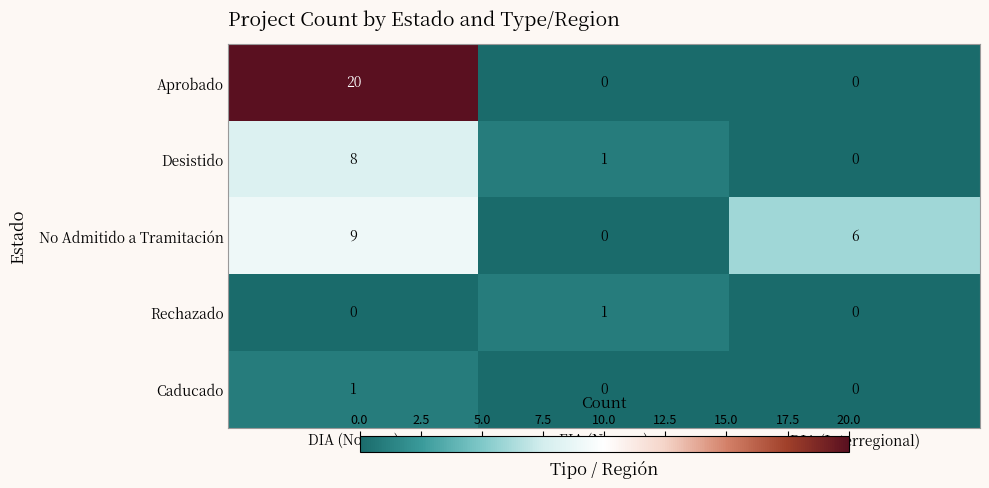

At which category is the sum across all series the highest?

DIA (Novena)